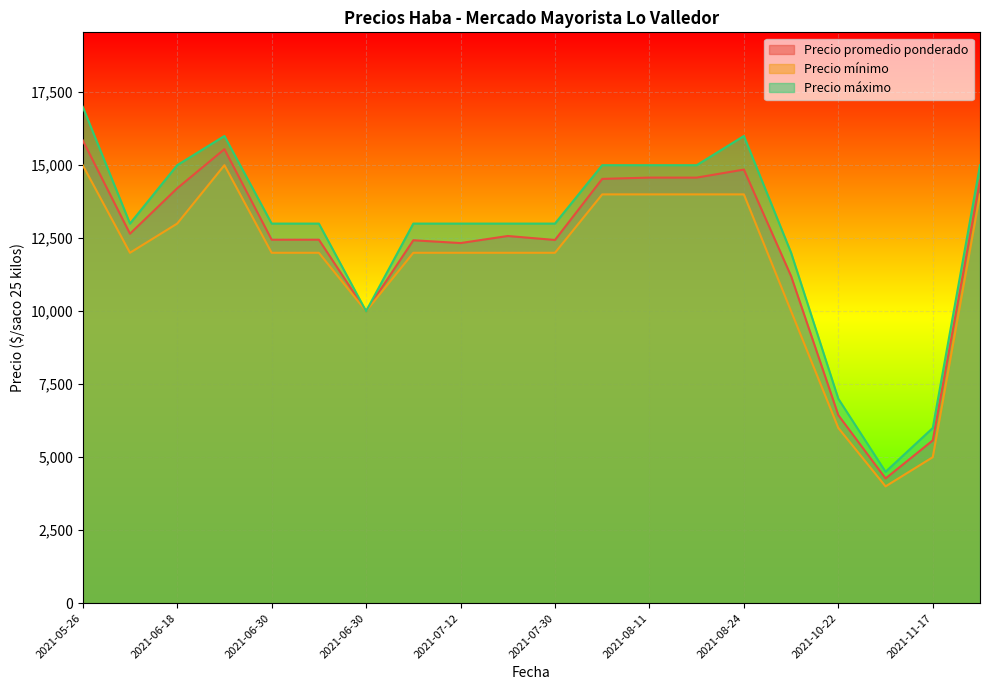

What is the average value of the Precio mínimo series?

11600